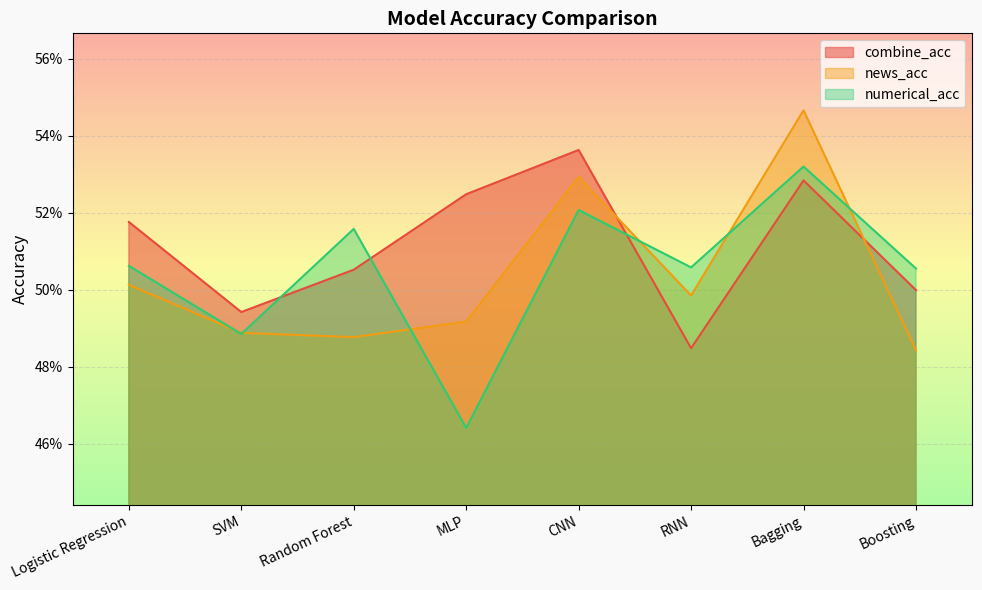

What is the maximum value for combine_acc?

0.5